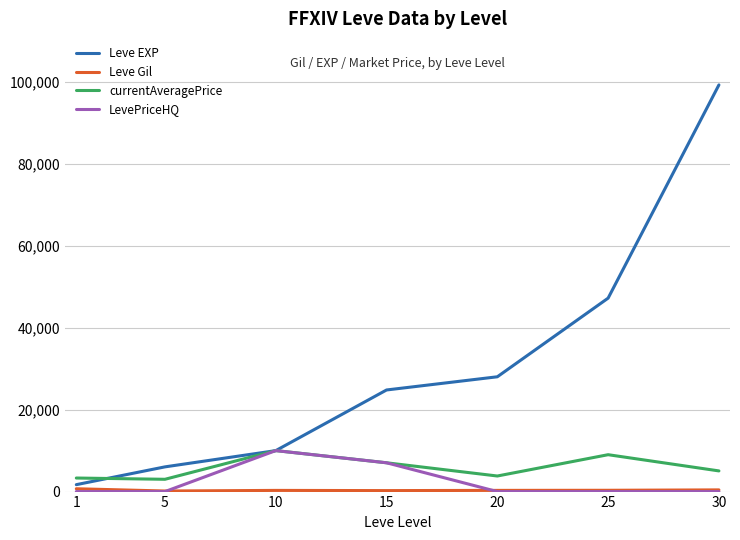

Which series changed the most between 25 and 30?

Leve EXP